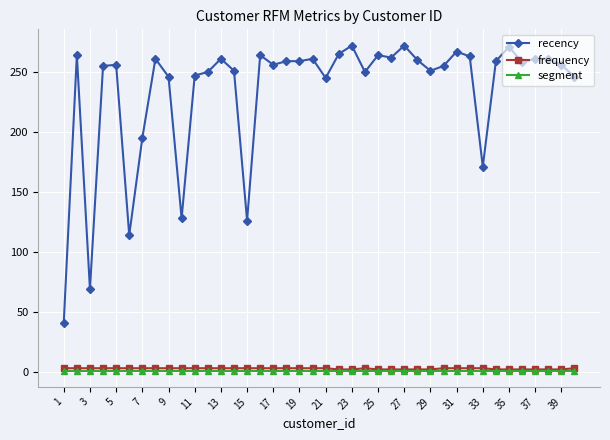

What is the value of the recency point at the 27th from the left?

272